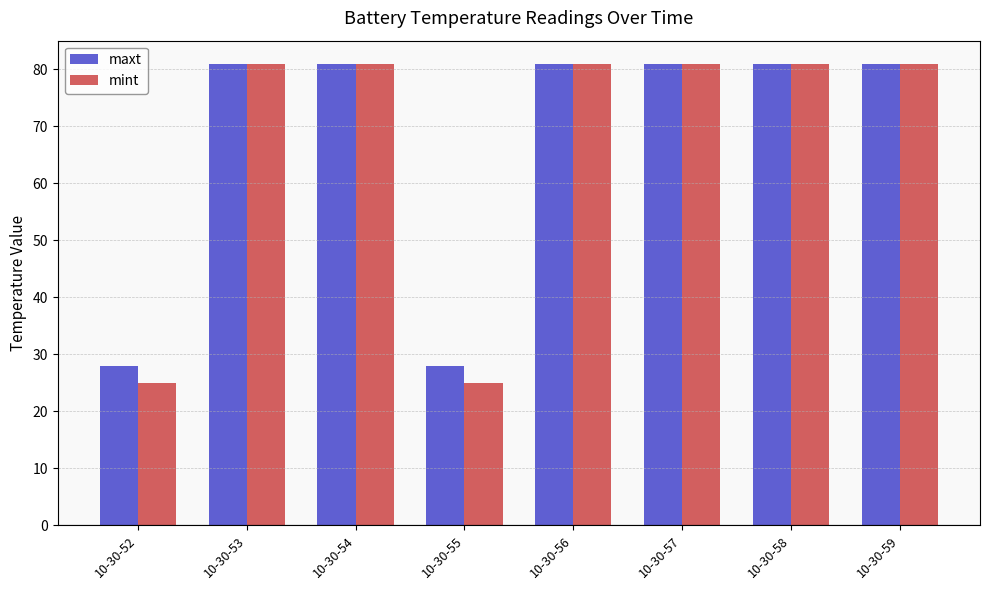

Reading right to left, extract all data points from this chart.

maxt: 10-30-59=81	10-30-58=81	10-30-57=81	10-30-56=81	10-30-55=28	10-30-54=81	10-30-53=81	10-30-52=28
mint: 10-30-59=81	10-30-58=81	10-30-57=81	10-30-56=81	10-30-55=25	10-30-54=81	10-30-53=81	10-30-52=25